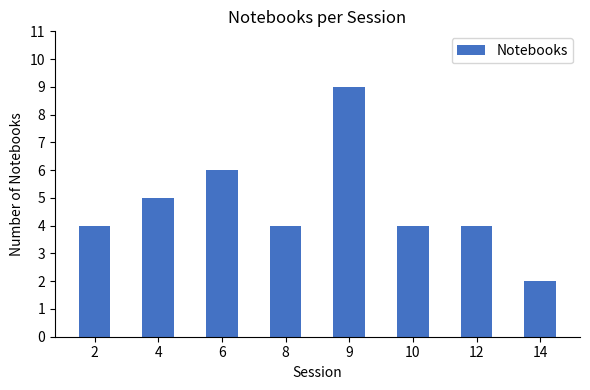

What is the ratio of the value at 12 to the value at 10?

1.0